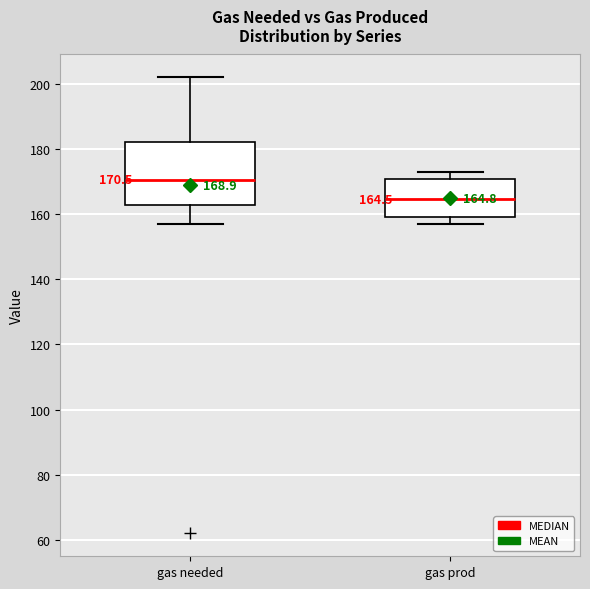

Which box has the highest median line?

gas needed